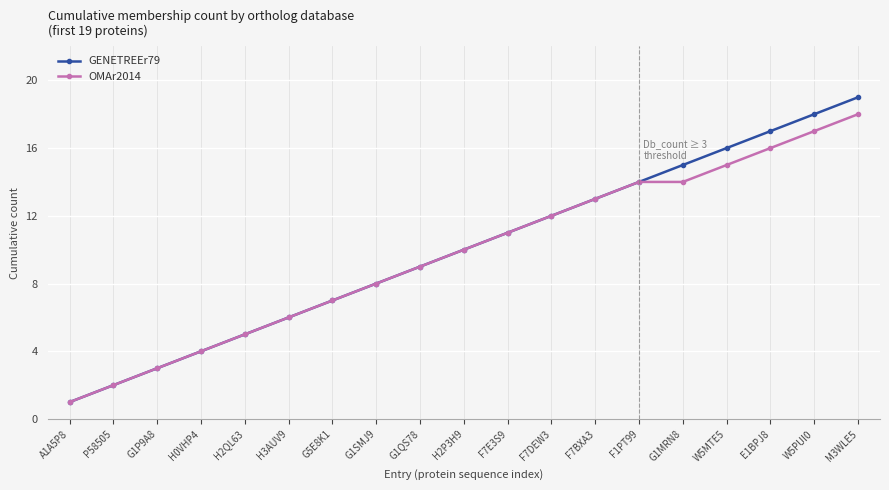

True or false: GENETREEr79 has a value of 13 at F7BXA3.

True